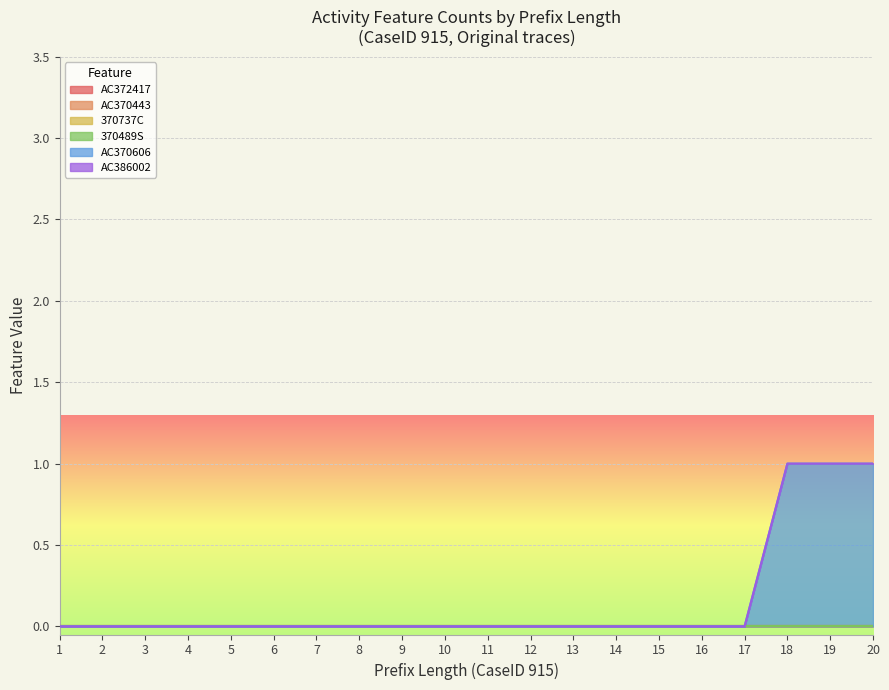

True or false: AC370606 and 370737C cross at least once.

False